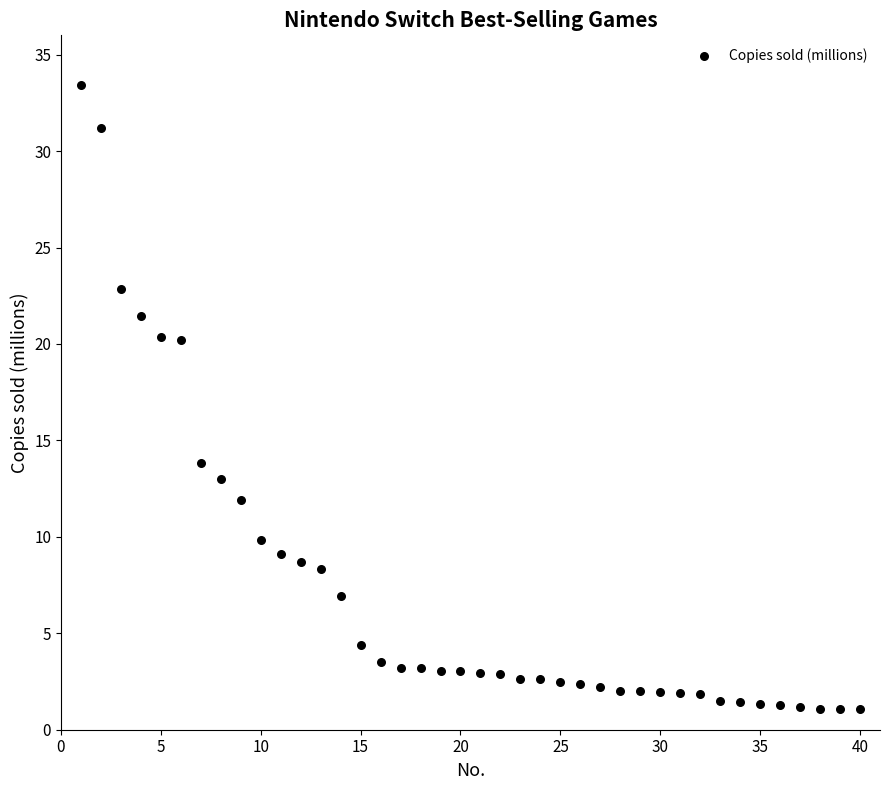

What is the range of Y values (max minus min)?

32.3